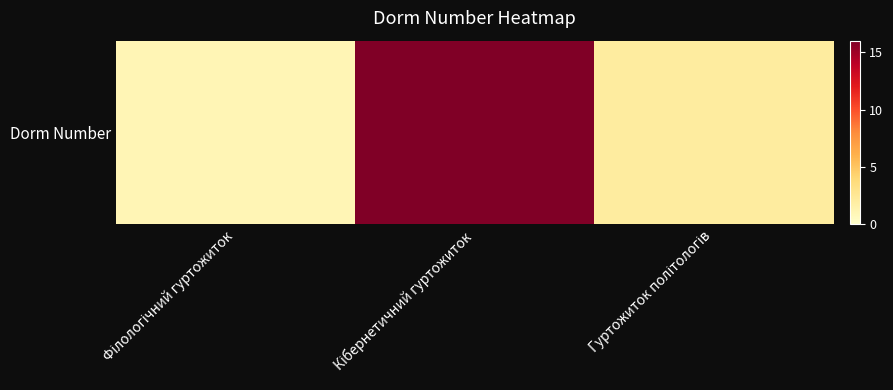

Count the number of categories in the chart.

3